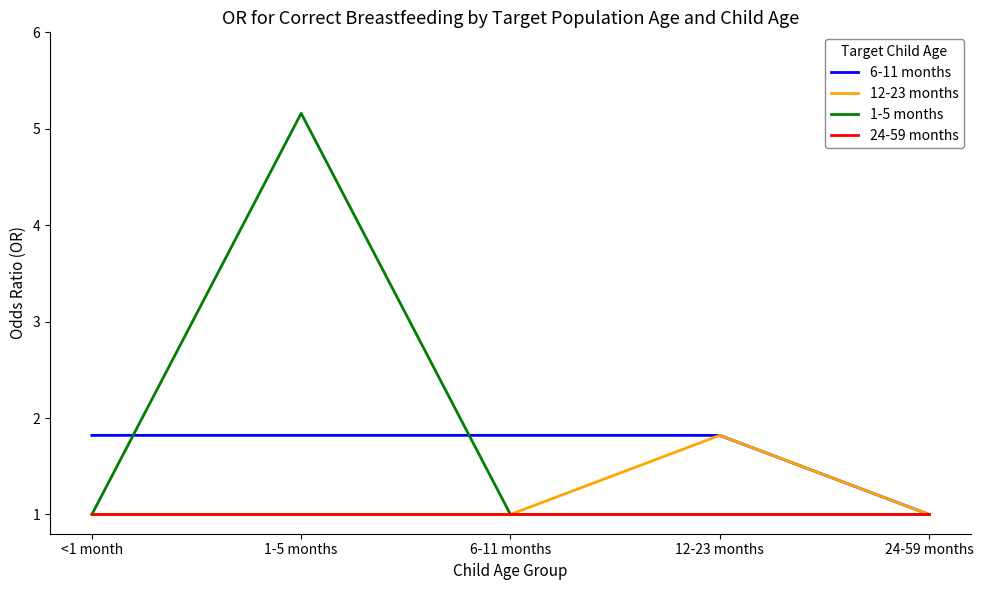

Is this an area chart (filled region under the line)?

No